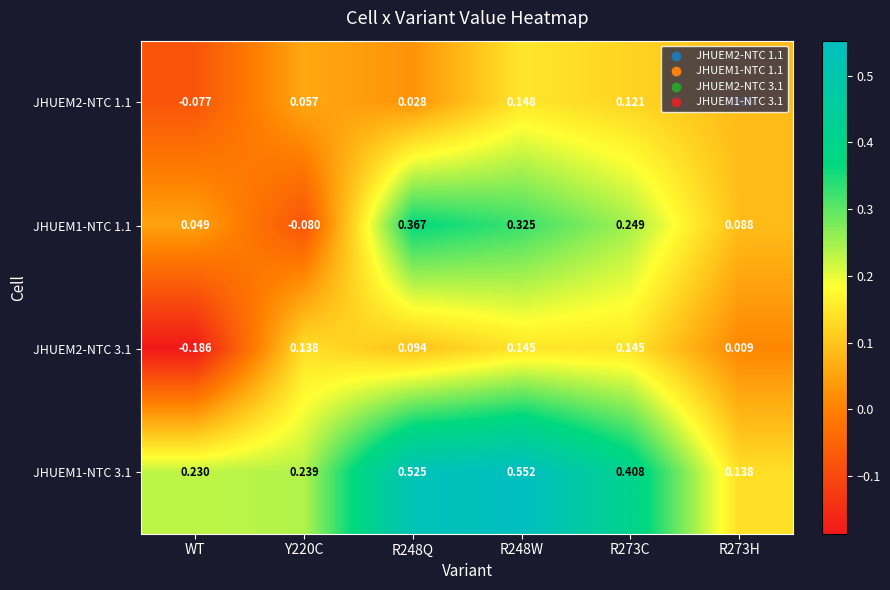

Where does the JHUEM1-NTC 1.1 series first go above 0?

WT